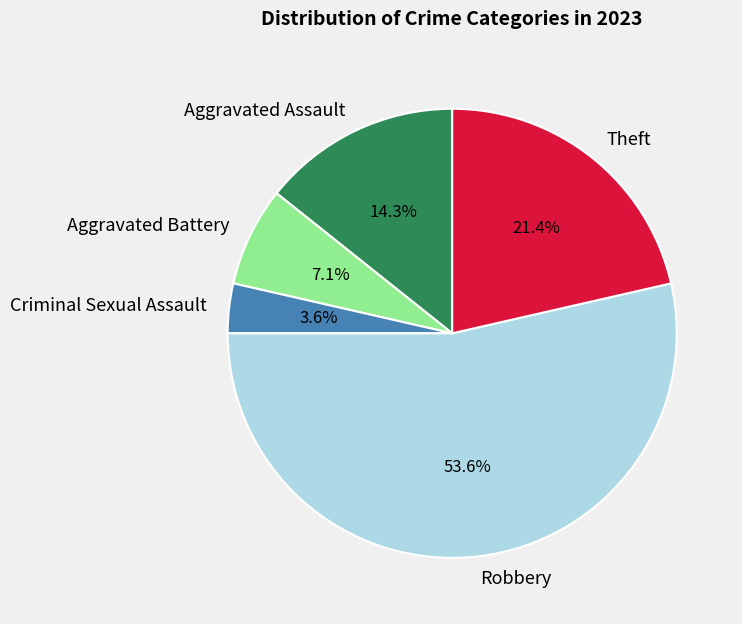

Is there a majority slice in this chart?

Yes